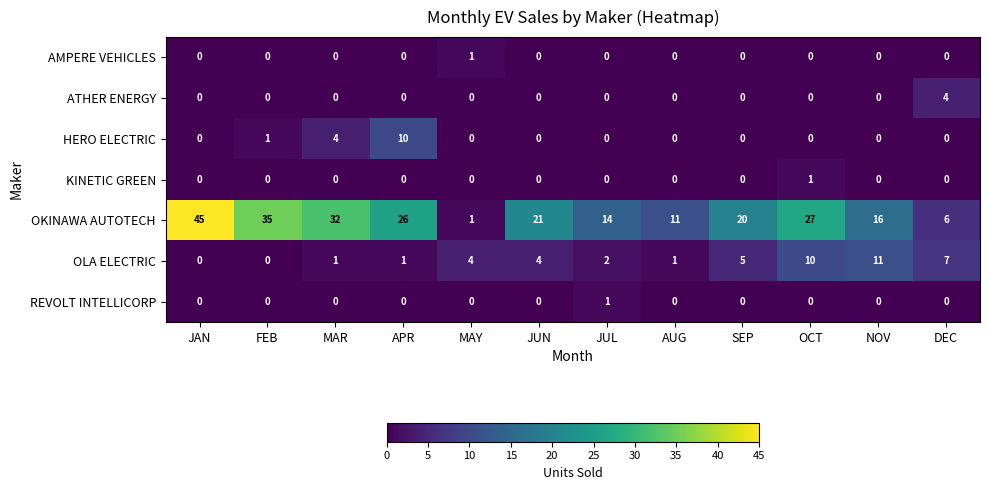

How many distinct data groups are displayed?

7